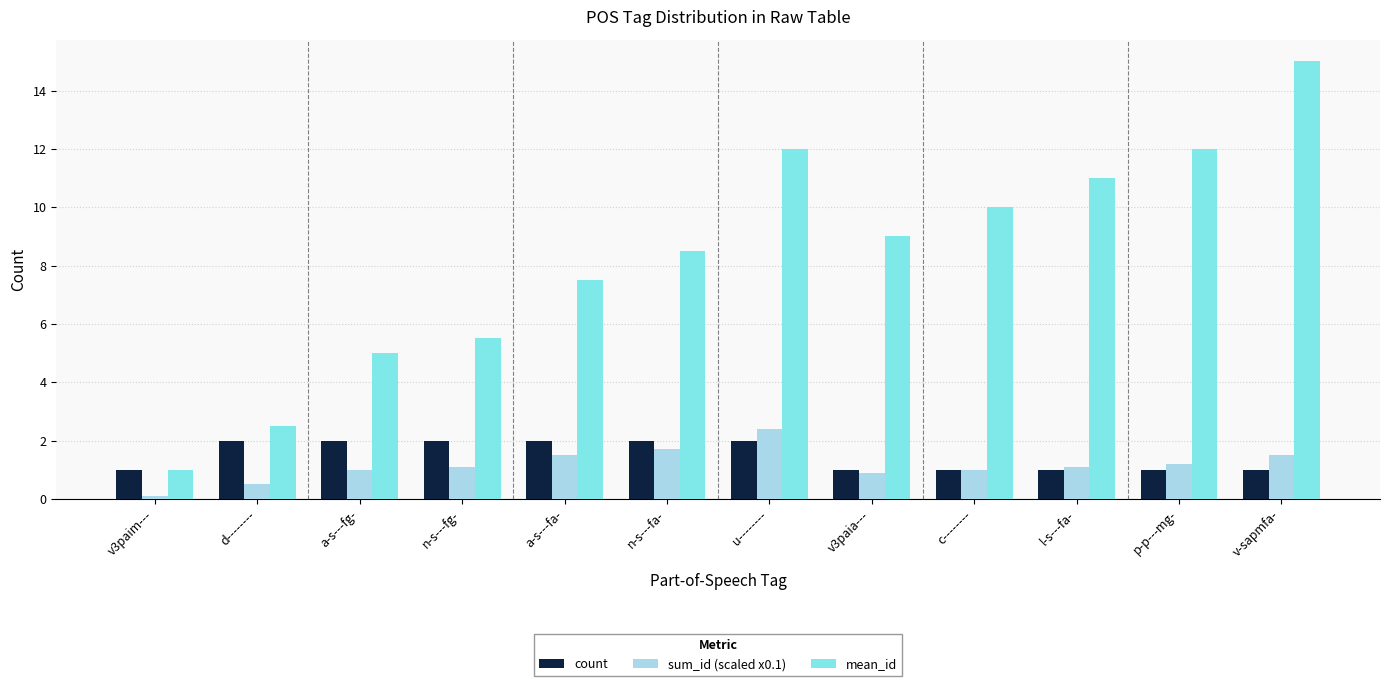

Reading left to right, transcribe all the data shown in this chart.

count: v3paim---=1.0	d--------=2.0	a-s---fg-=2.0	n-s---fg-=2.0	a-s---fa-=2.0	n-s---fa-=2.0	u--------=2.0	v3paia---=1.0	c--------=1.0	l-s---fa-=1.0	p-p---mg-=1.0	v-sapmfa-=1.0
sum_id (scaled x0.1): v3paim---=0.1	d--------=0.5	a-s---fg-=1.0	n-s---fg-=1.1	a-s---fa-=1.5	n-s---fa-=1.7	u--------=2.4	v3paia---=0.9	c--------=1.0	l-s---fa-=1.1	p-p---mg-=1.2	v-sapmfa-=1.5
mean_id: v3paim---=1.0	d--------=2.5	a-s---fg-=5.0	n-s---fg-=5.5	a-s---fa-=7.5	n-s---fa-=8.5	u--------=12.0	v3paia---=9.0	c--------=10.0	l-s---fa-=11.0	p-p---mg-=12.0	v-sapmfa-=15.0